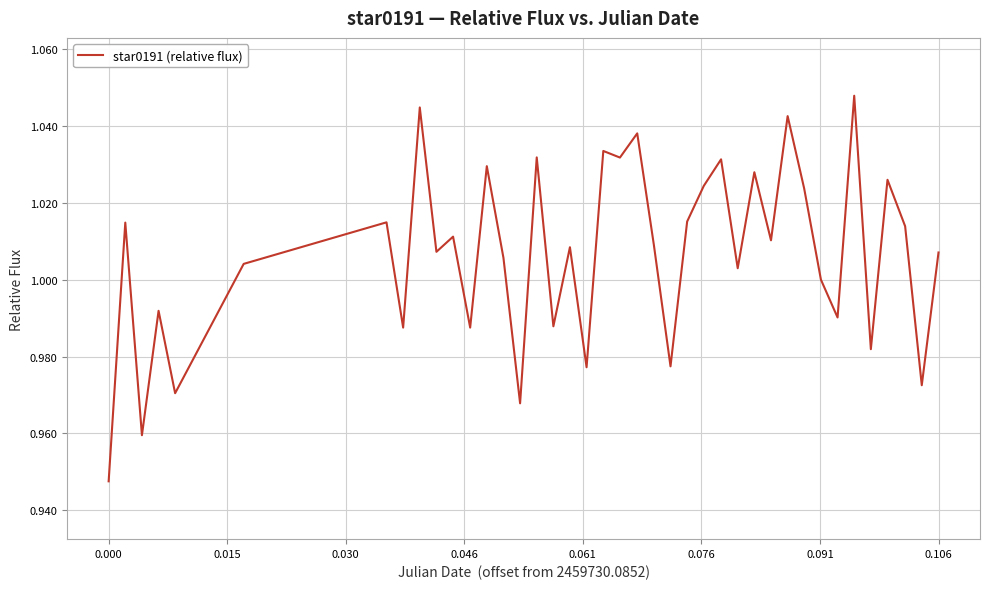

What is the average value?

1.0